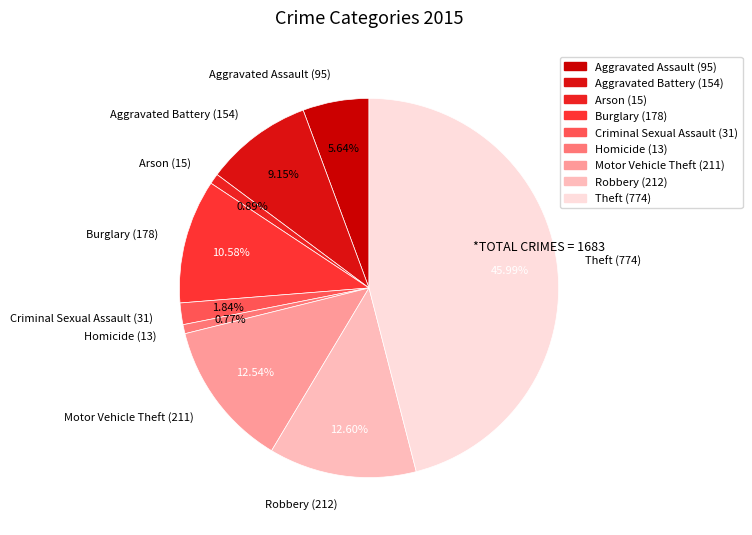

Is Criminal Sexual Assault the majority of the pie?

No